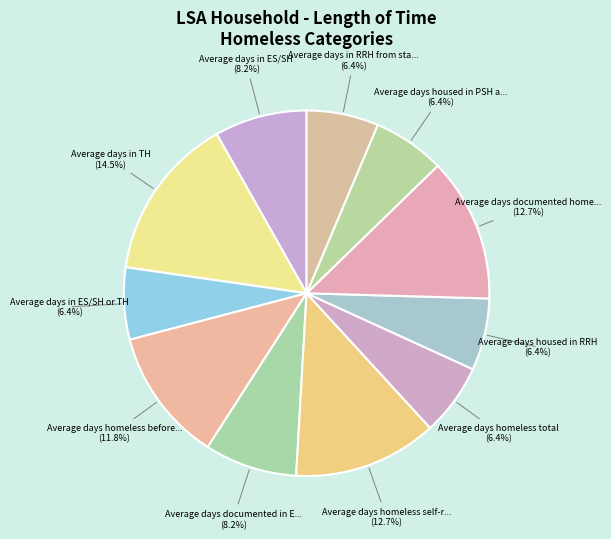

Is there any slice that represents more than half of the pie?

No